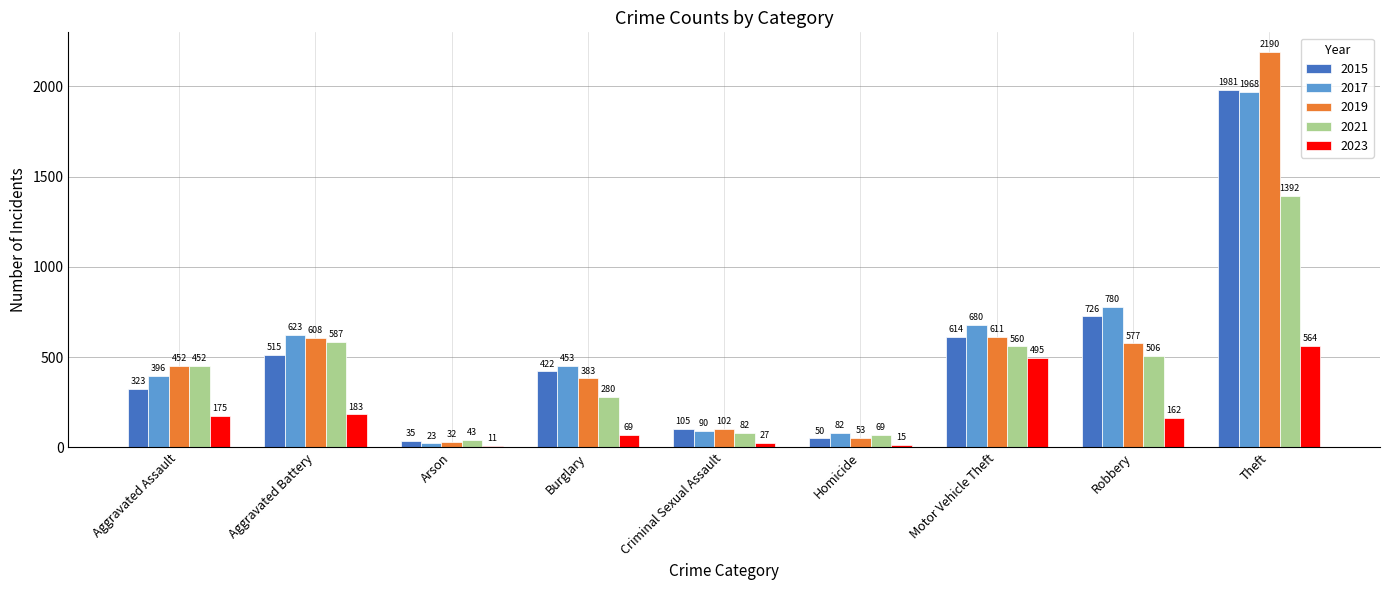

What is the label of the 4th bar from the right?

Homicide